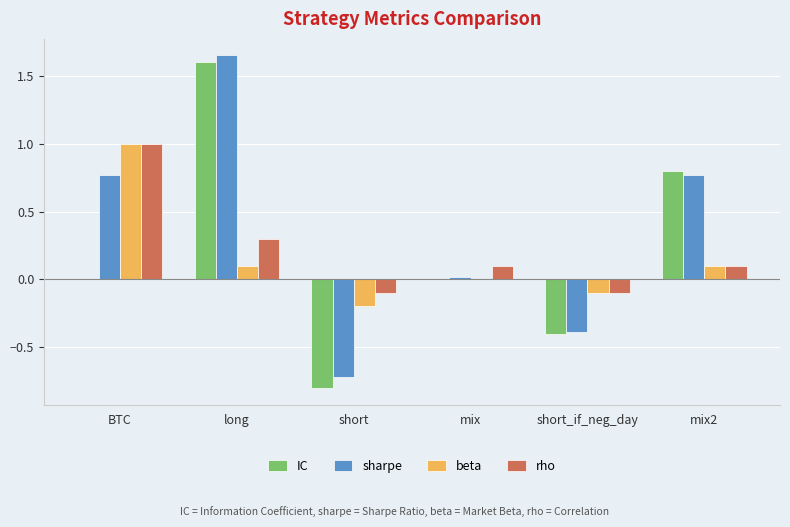

What is the sum of all sharpe values?

2.1